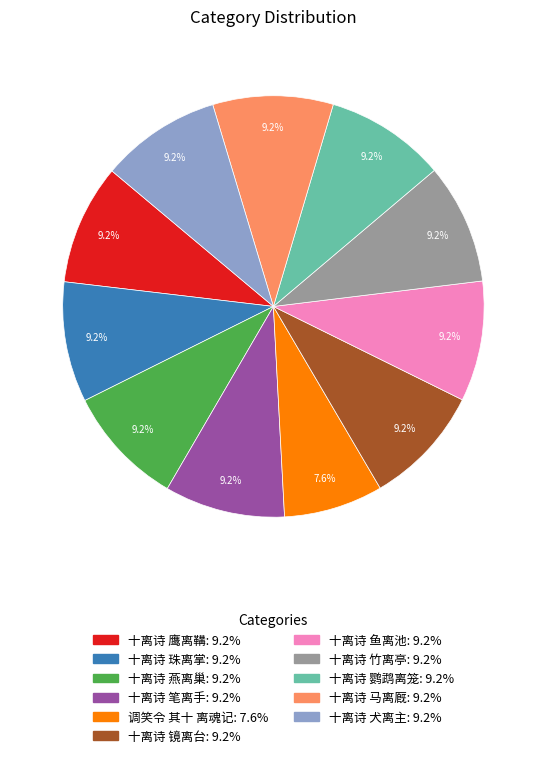

To the nearest percent, what is the combined percentage of 调笑令 其十 离魂记 and 十离诗 马离厩?

17%